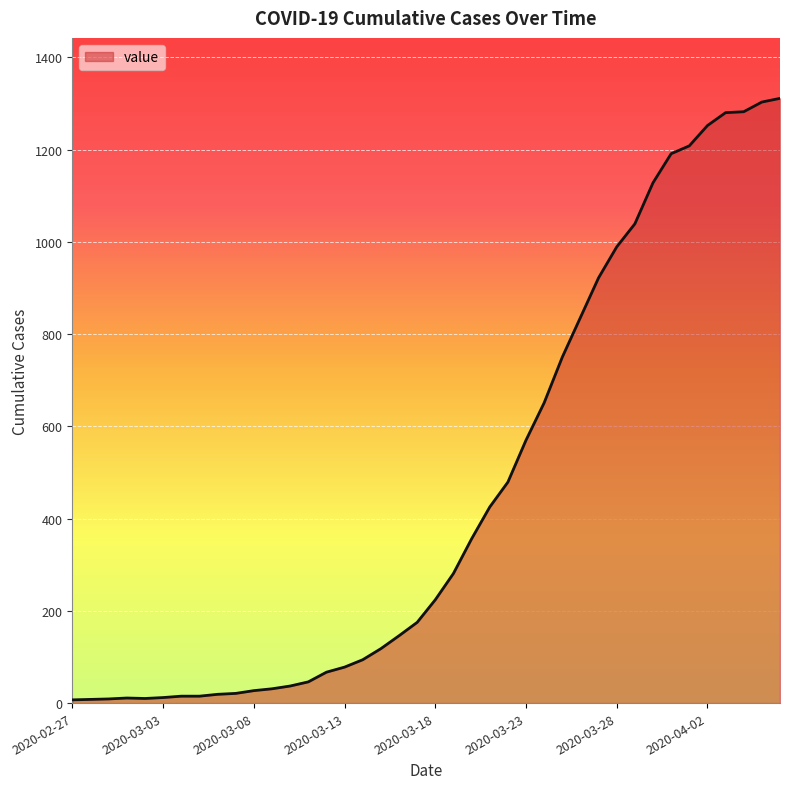

Does the chart have visible grid lines?

Yes